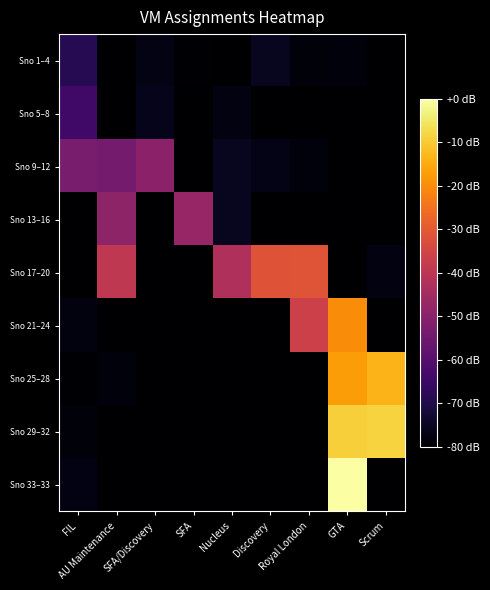

What is the minimum value shown in the chart?

-80.0